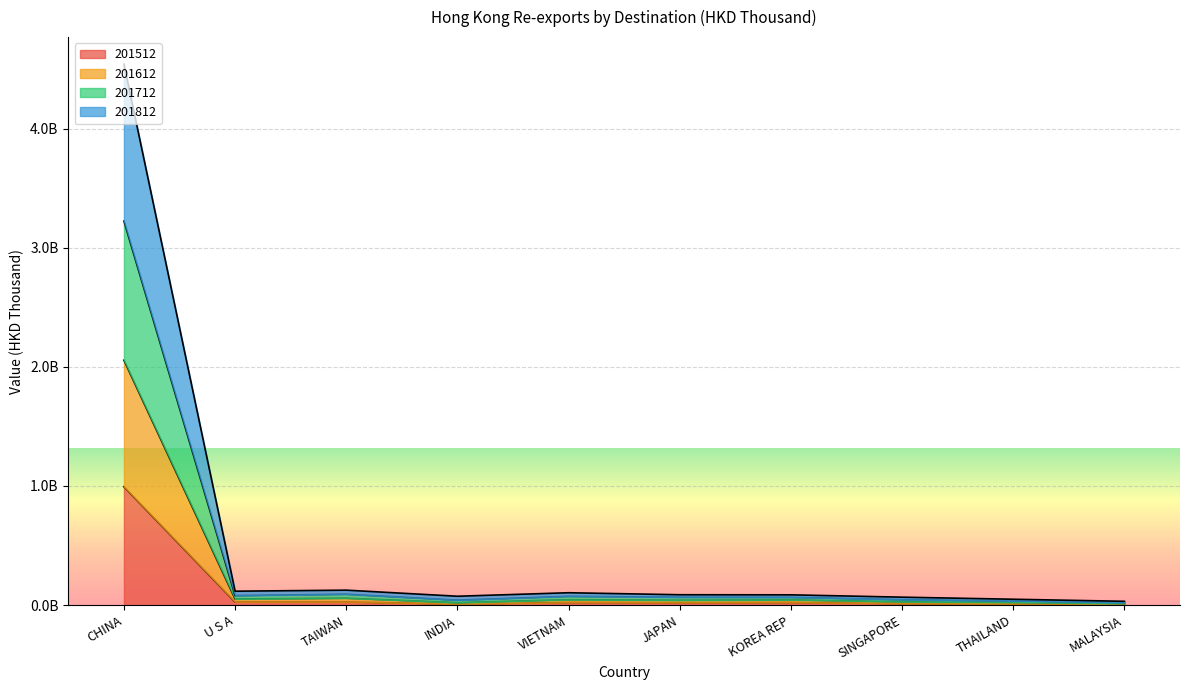

Is it true that 201512 equals 26378547.6 at TAIWAN?

True